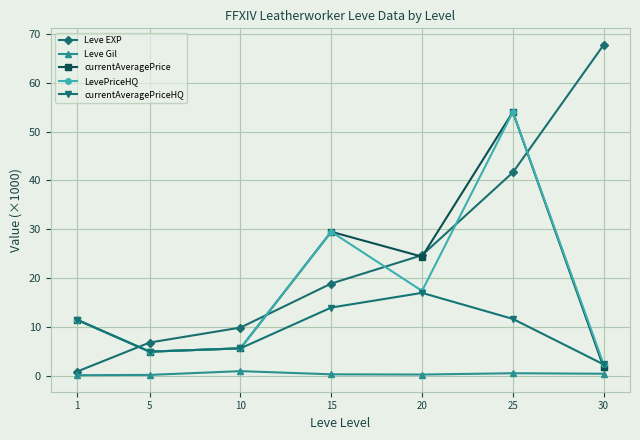

The value of Leve EXP at 20 is 24.7. True or false?

True